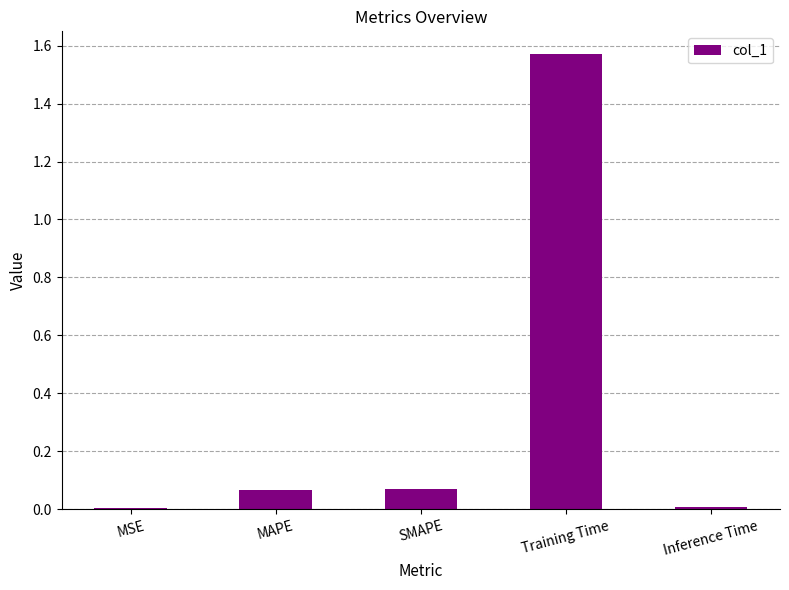

At which category does the chart reach its peak across all series?

Training Time